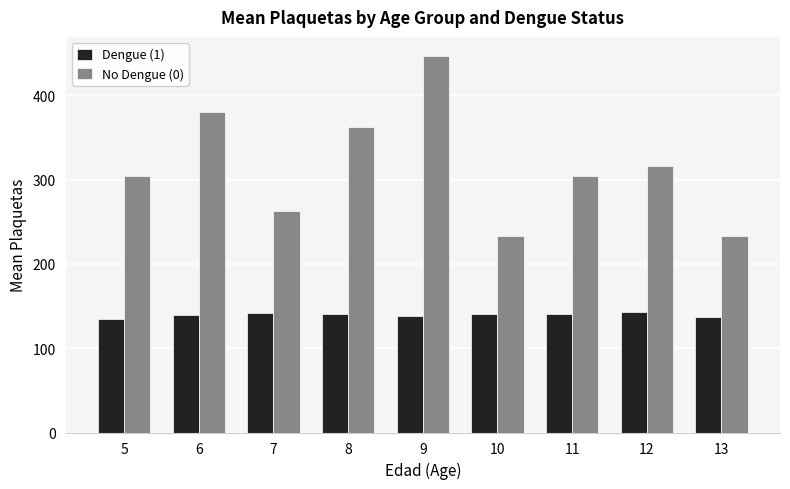

What is the difference between the Dengue (1) values at 9 and 7?

3.9